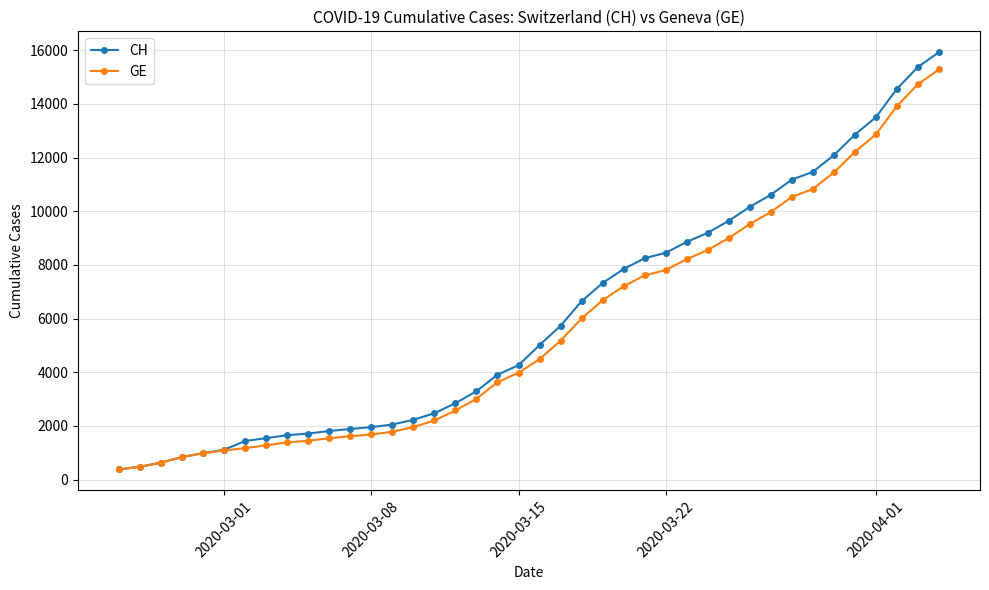

What is the minimum value shown in the chart?

375